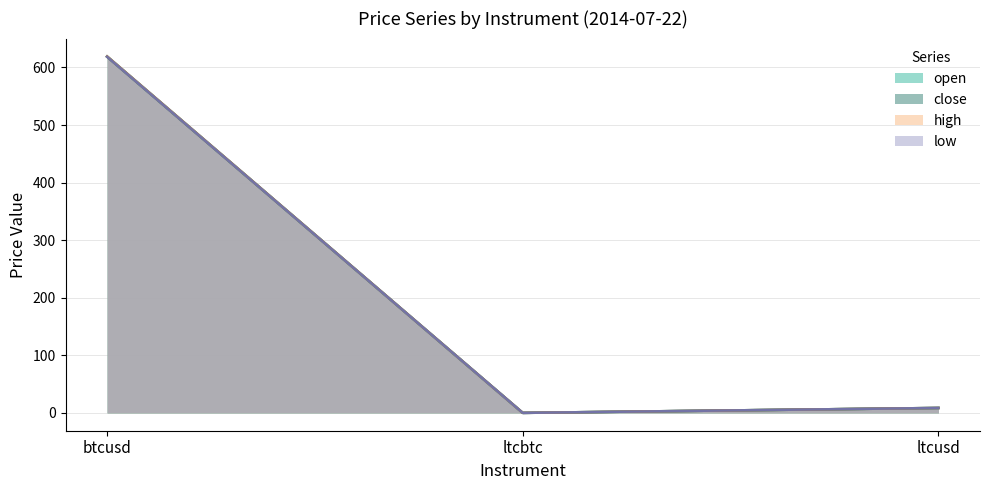

How many data points in close are less than 8?

1